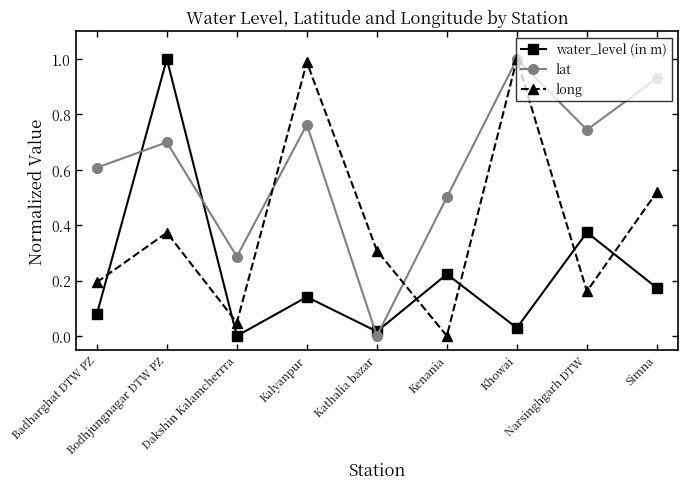

How many interior local peaks does the lat series have?

3